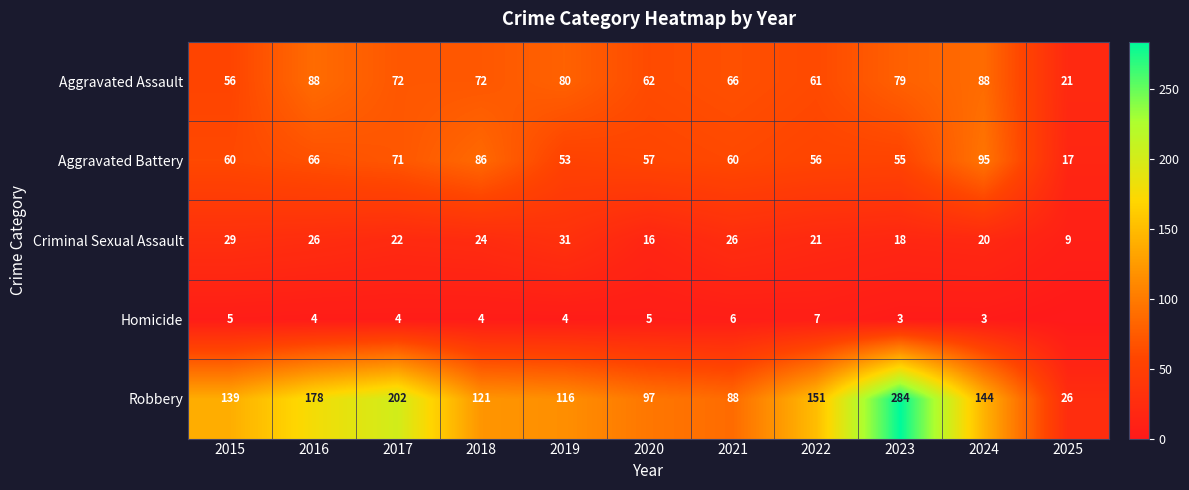

Is it true that Homicide equals 6 at 2019?

False